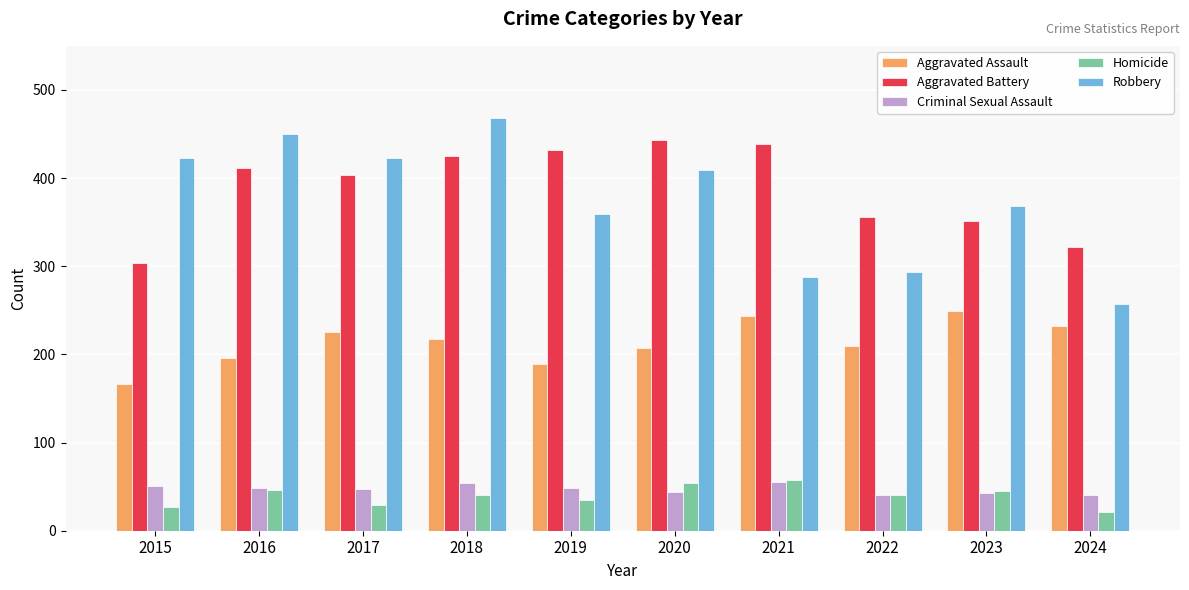

At which category does the chart reach its peak across all series?

2018